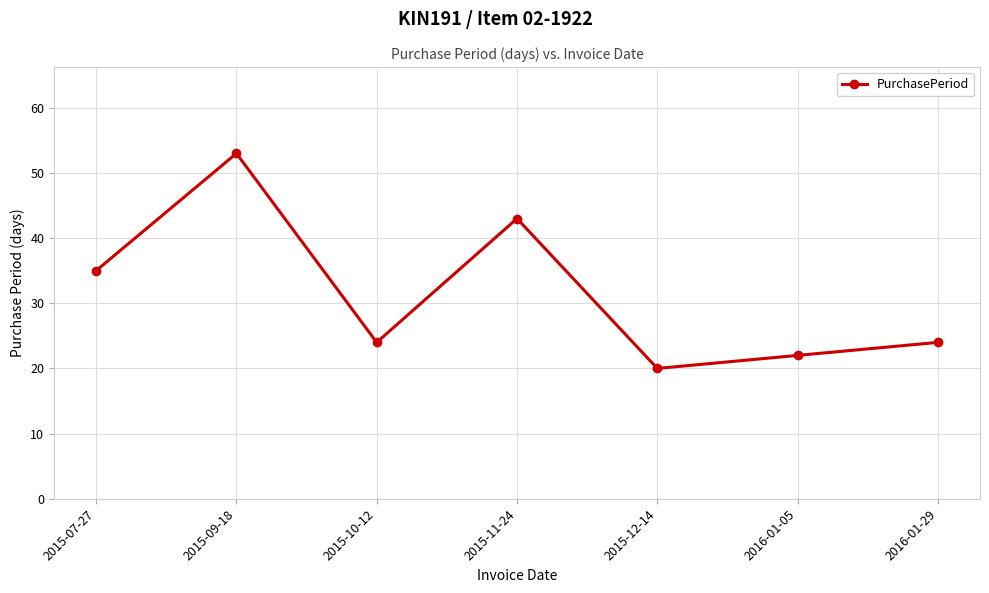

Between 2015-07-27 and 2015-11-24, which is larger?

2015-11-24